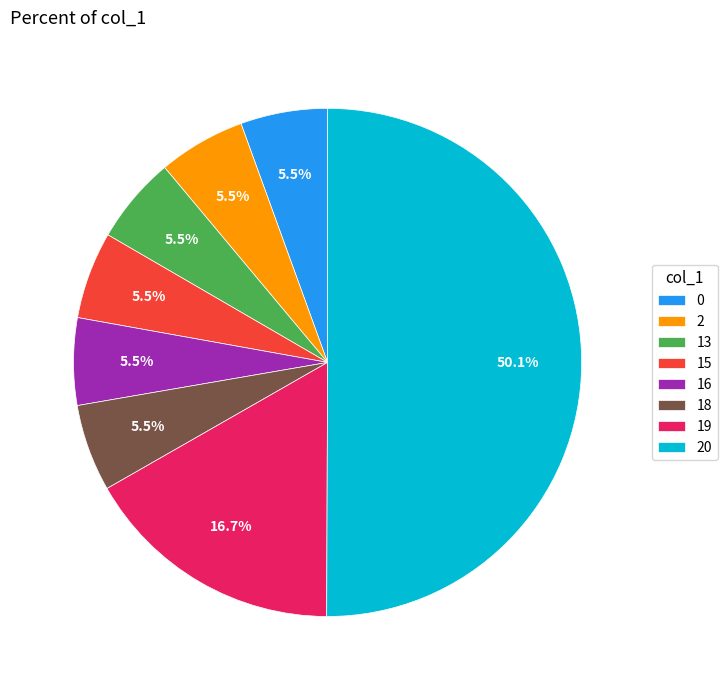

Count the number of slices in the pie.

8